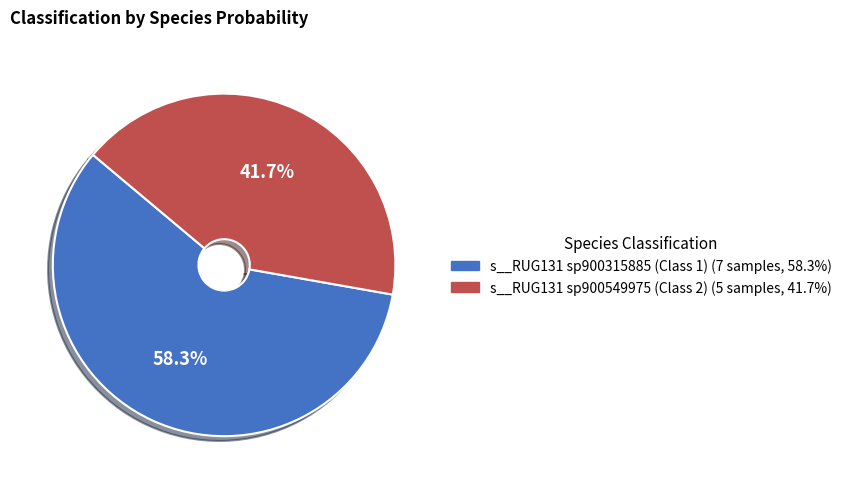

Is there a majority slice in this chart?

Yes